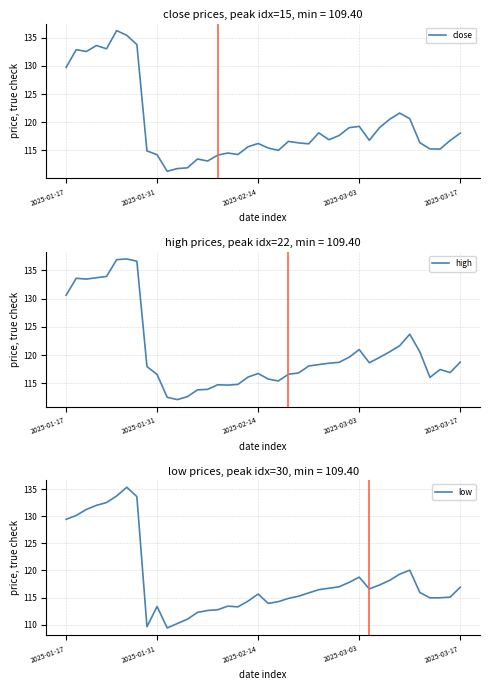

What are all the series names shown in the legend?

close, high, low